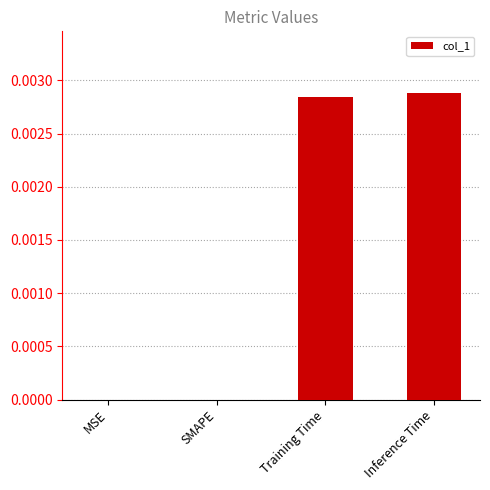

Which has a higher value, SMAPE or Training Time?

Training Time